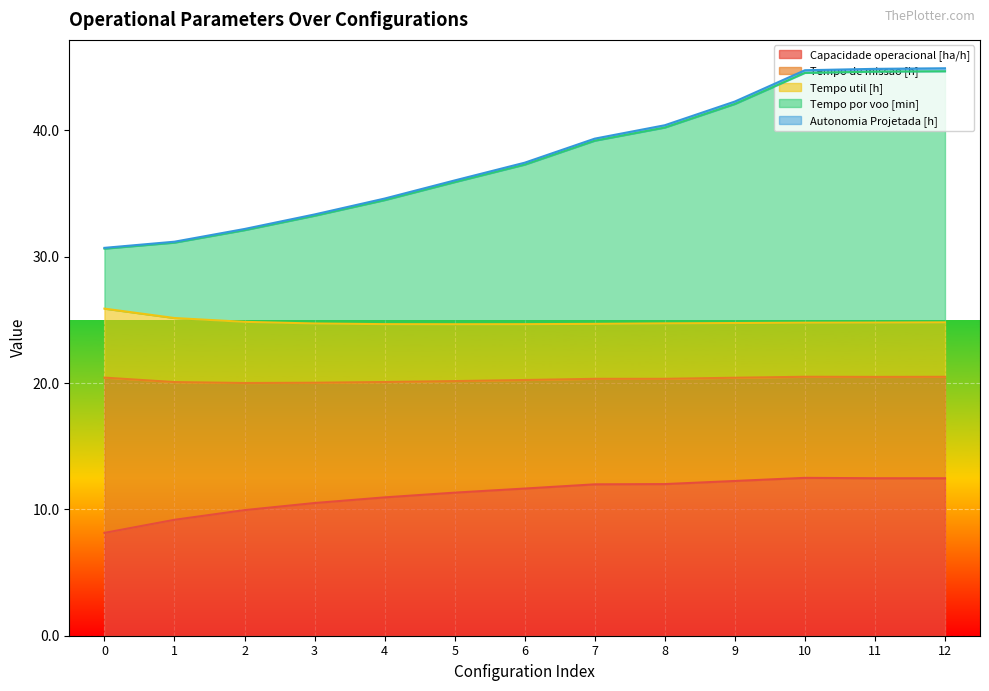

What is the maximum value for Capacidade operacional [ha/h]?

12.5